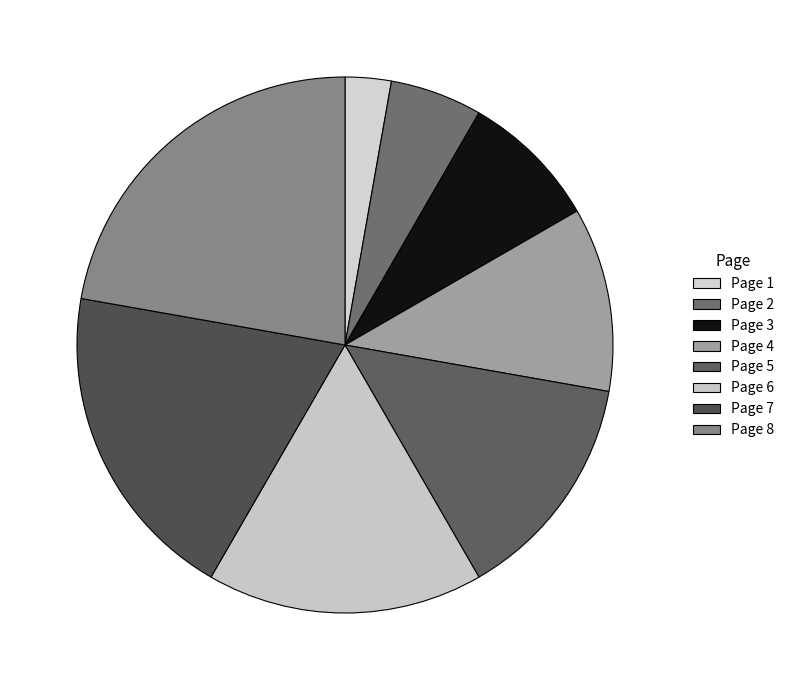

To the nearest percent, what is the average slice percentage?

12%